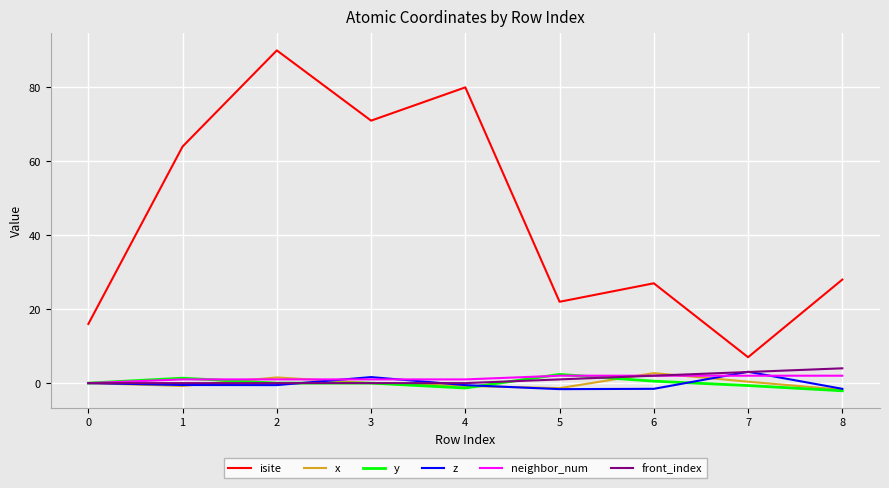

Which series ends up on top after the final intersection of z and neighbor_num?

neighbor_num